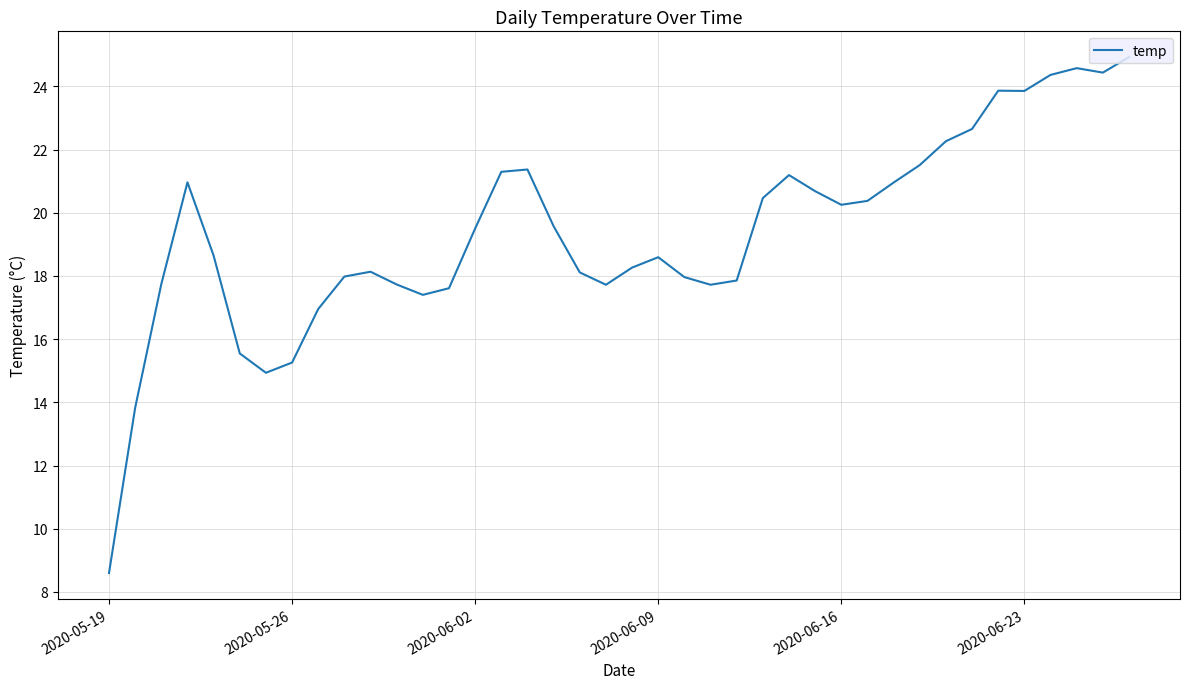

What is the greatest value displayed?

24.9